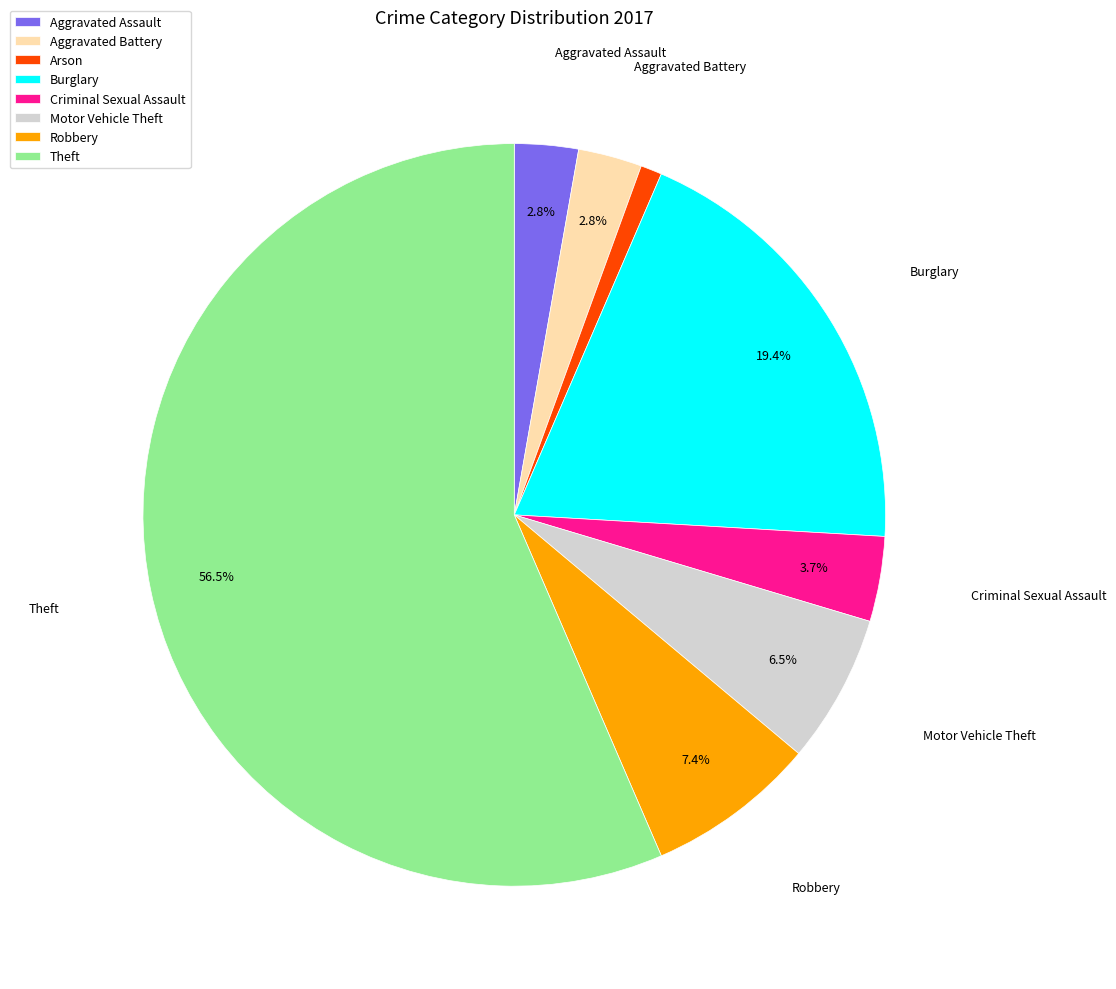

Count the number of slices in the pie.

8